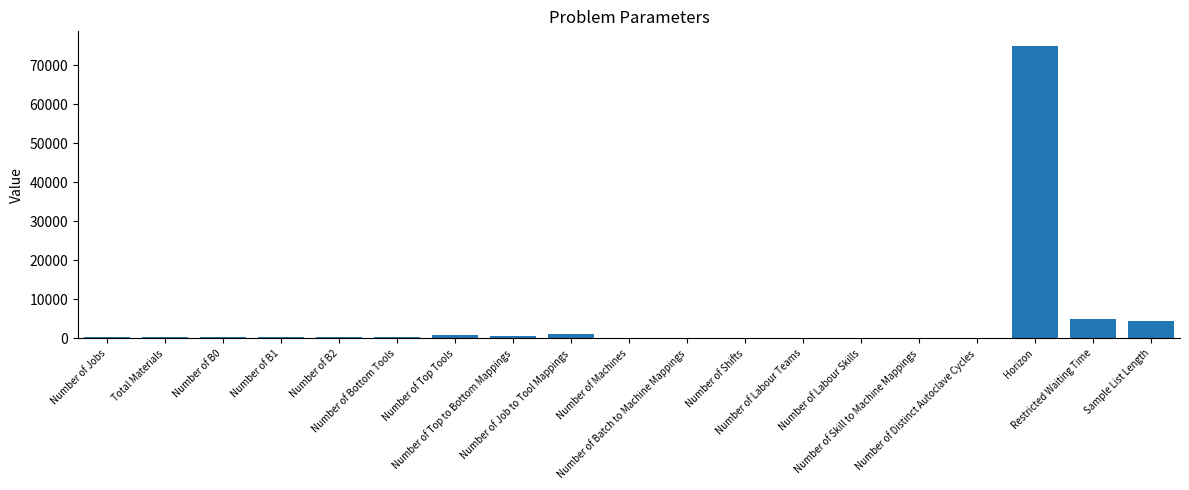

What is the sum of all values?

90318